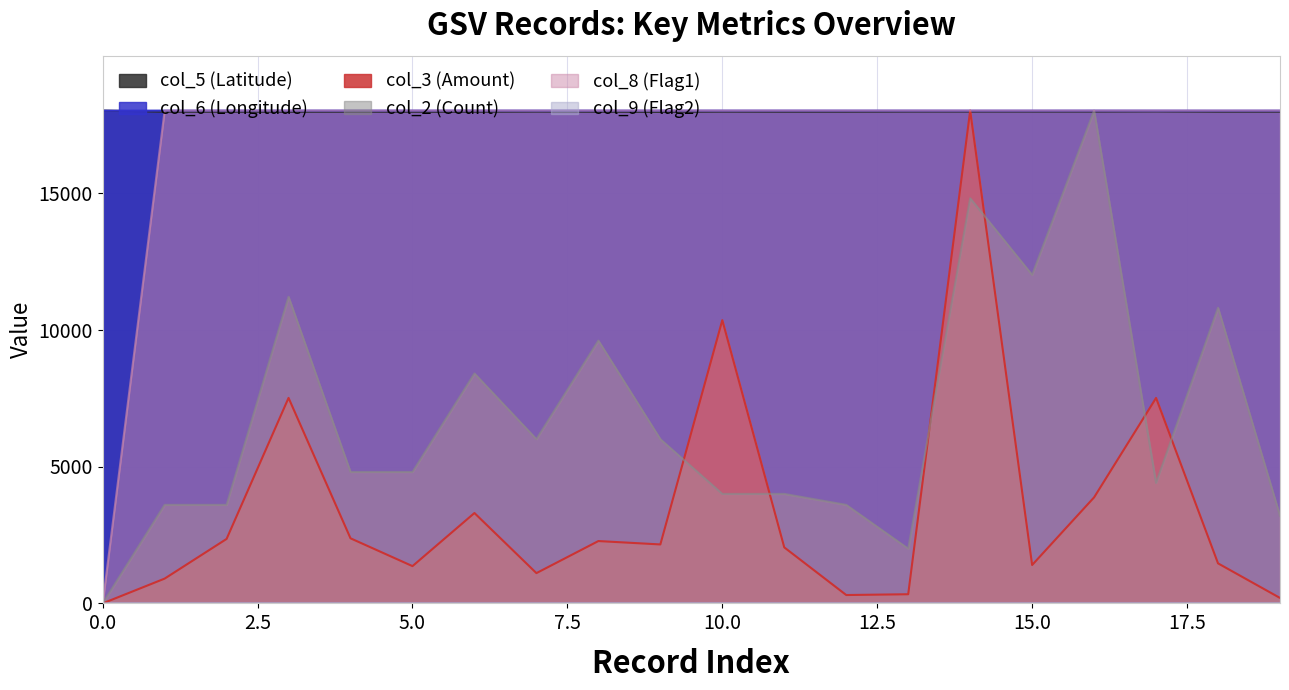

Which series has the widest spread of values?

col_3 (Amount)